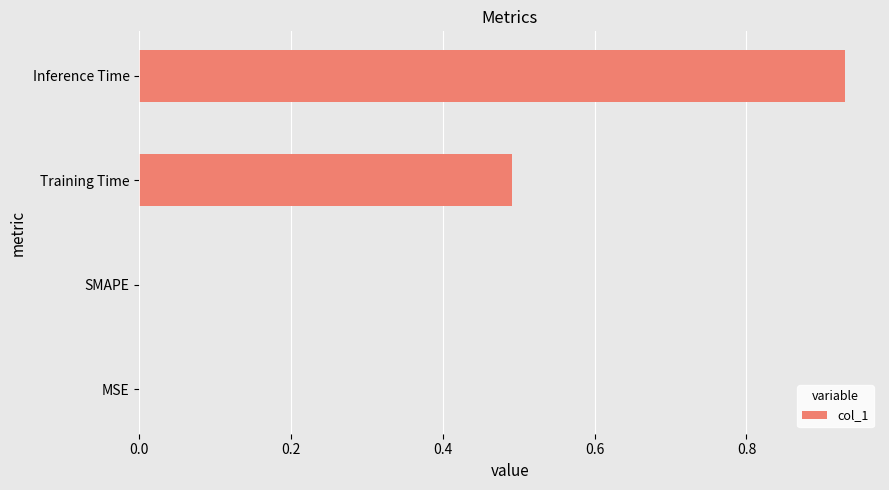

What is the sum of all values?

1.4